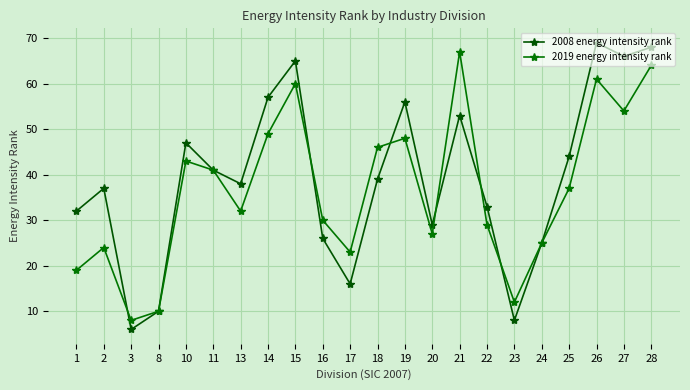

Rank the series by their maximum value, from highest to lowest.

2008 energy intensity rank, 2019 energy intensity rank